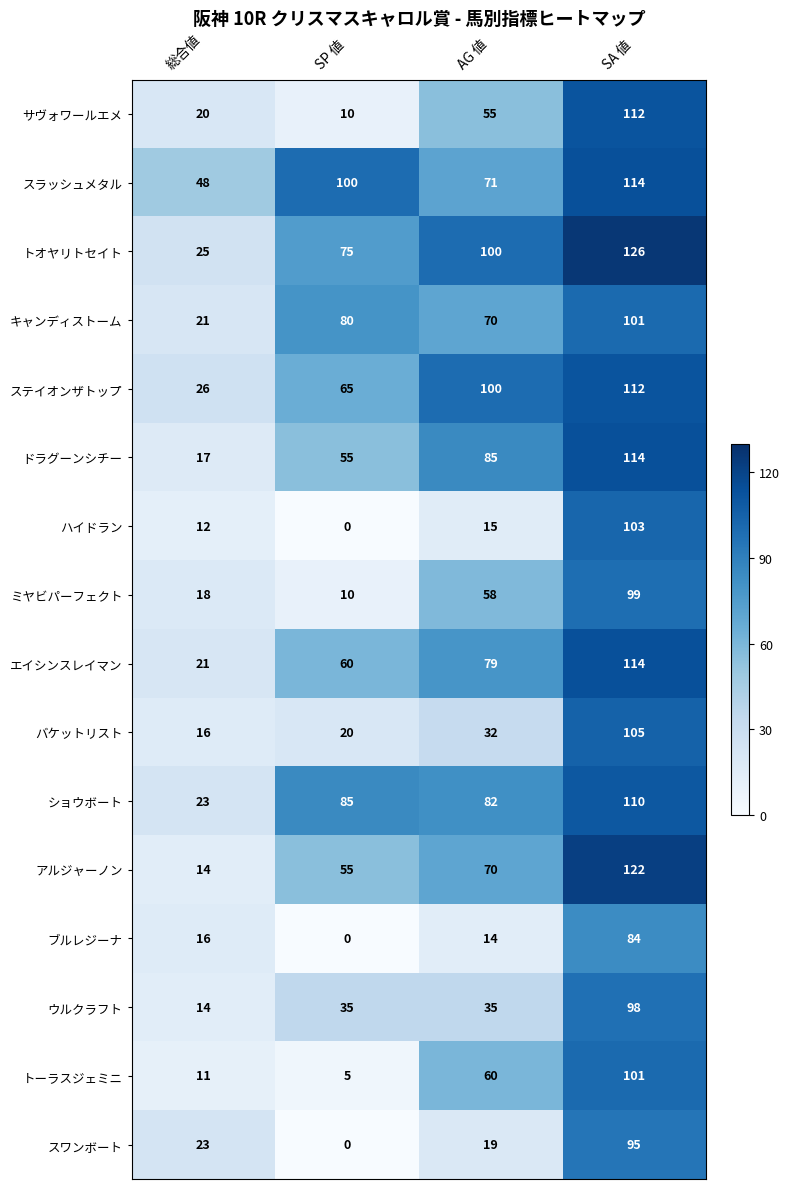

List the labels in order of キャンディストーム value, largest first.

SA 値, SP 値, AG 値, 総合値